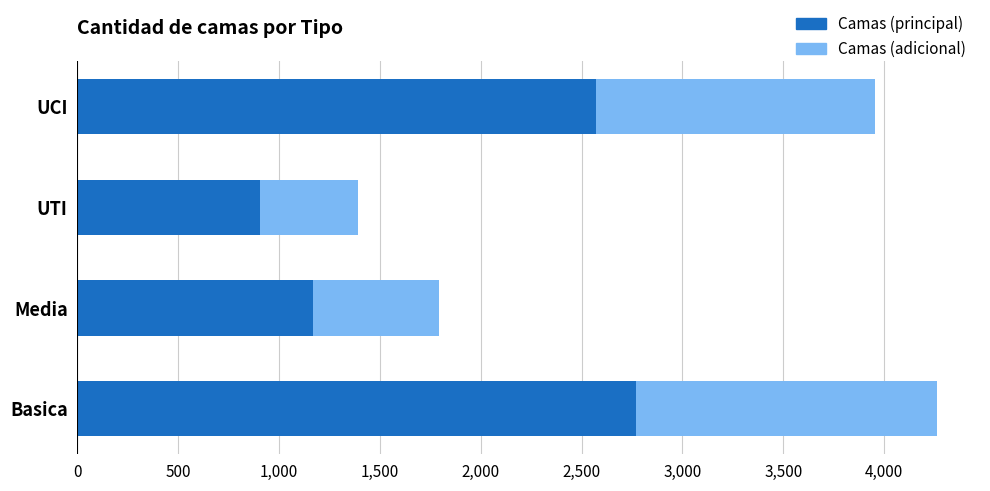

At which label is Camas (principal) closest to 1836?

Media